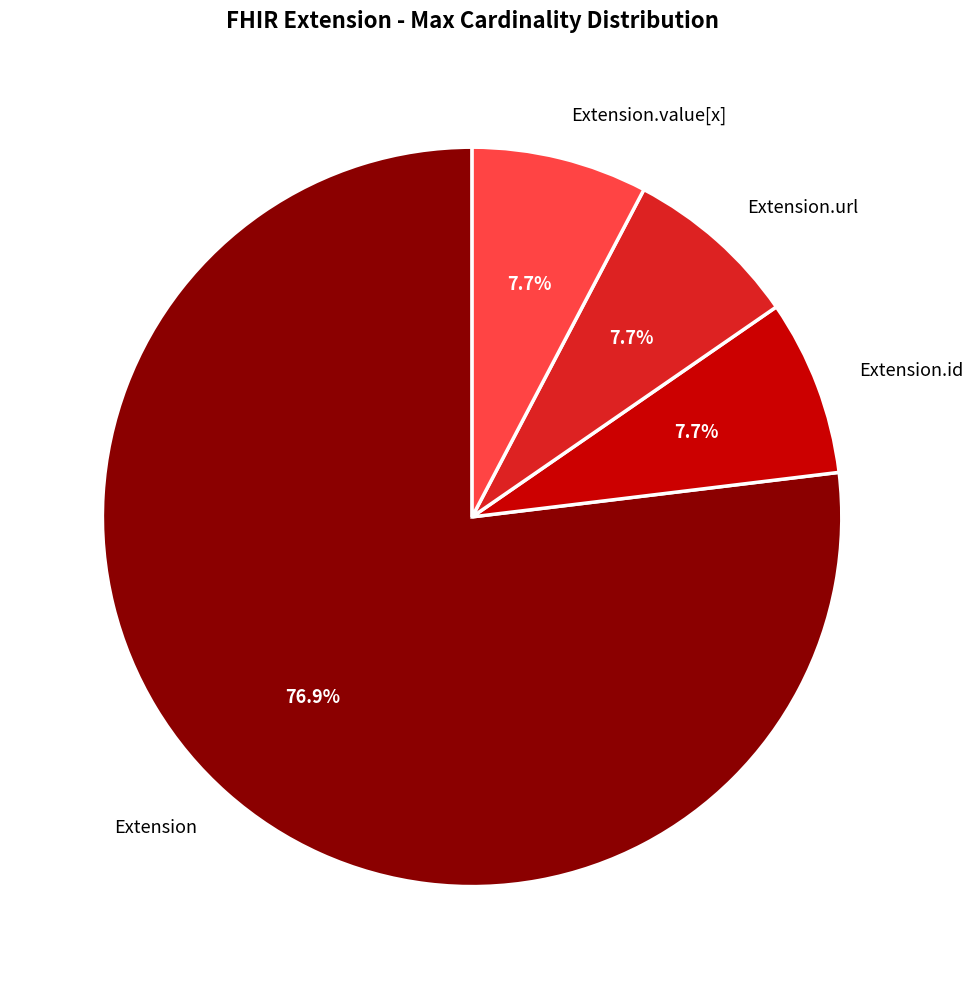

Is there a majority slice in this chart?

Yes